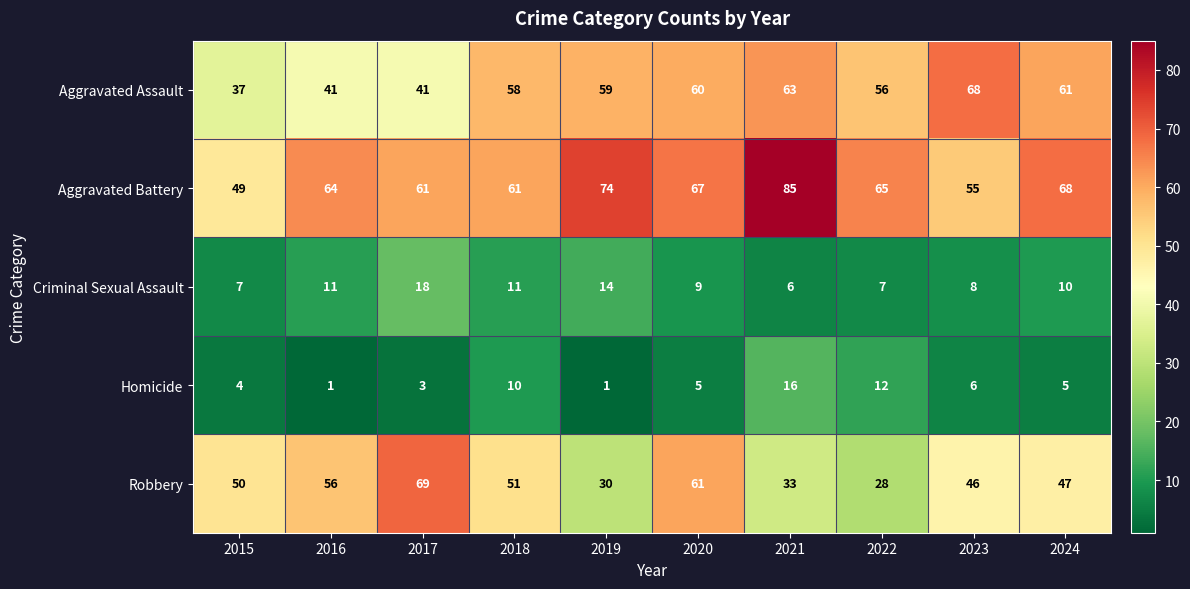

Which series has the widest spread of values?

Robbery